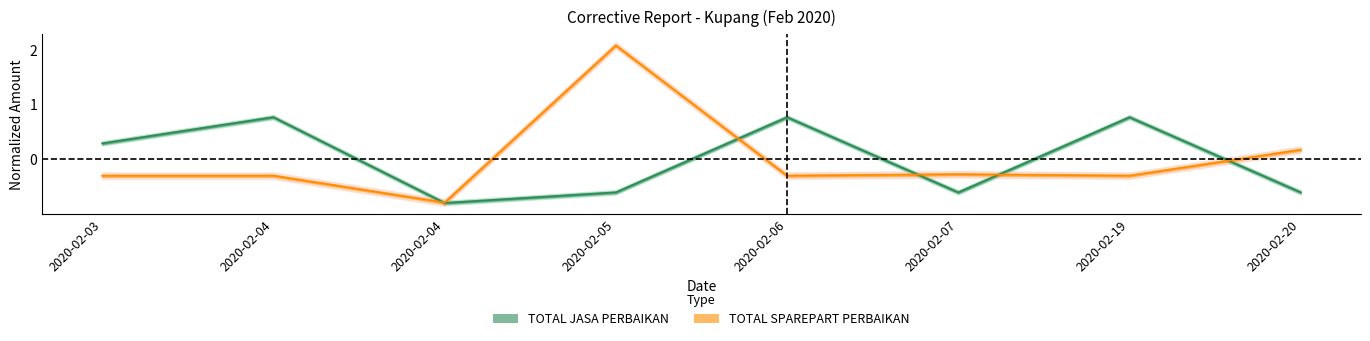

Which category has the lowest value in the TOTAL JASA PERBAIKAN series?

2020-02-04